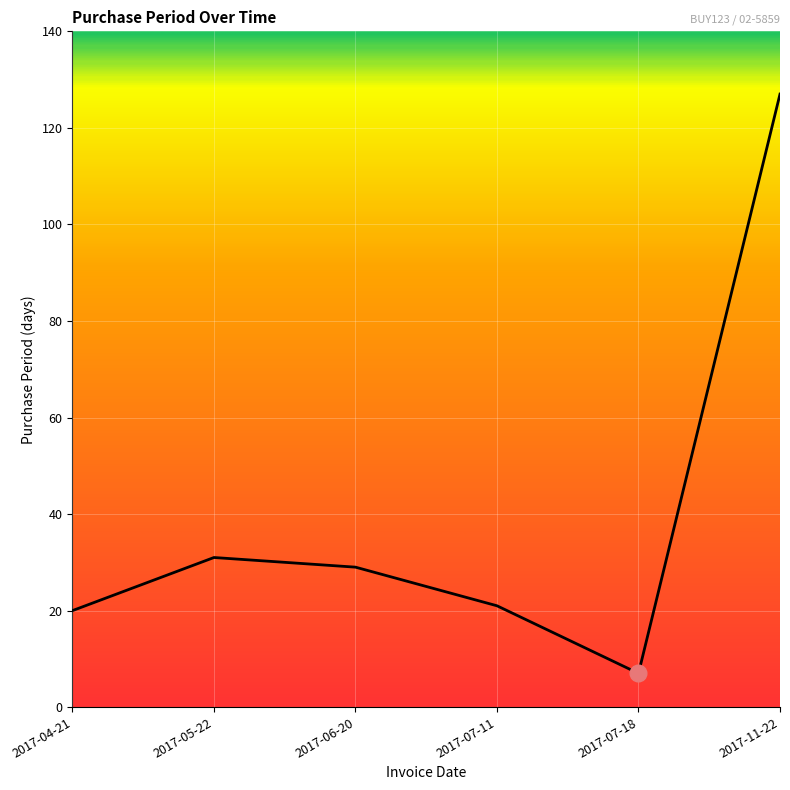

True or false: the data shows 31 at 2017-05-22.

True